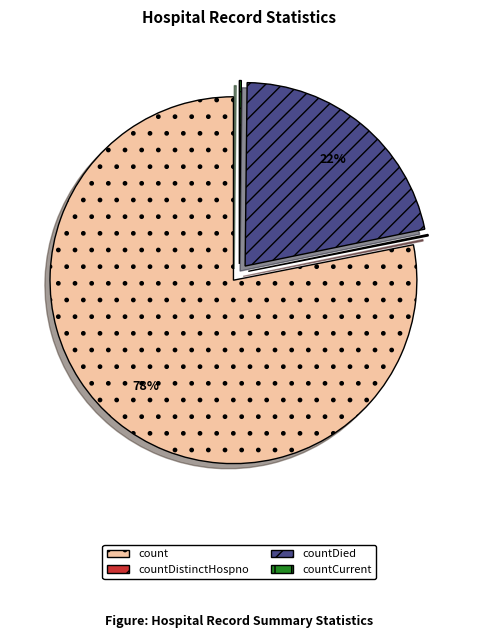

Is the sum of count and countDied greater than half?

Yes